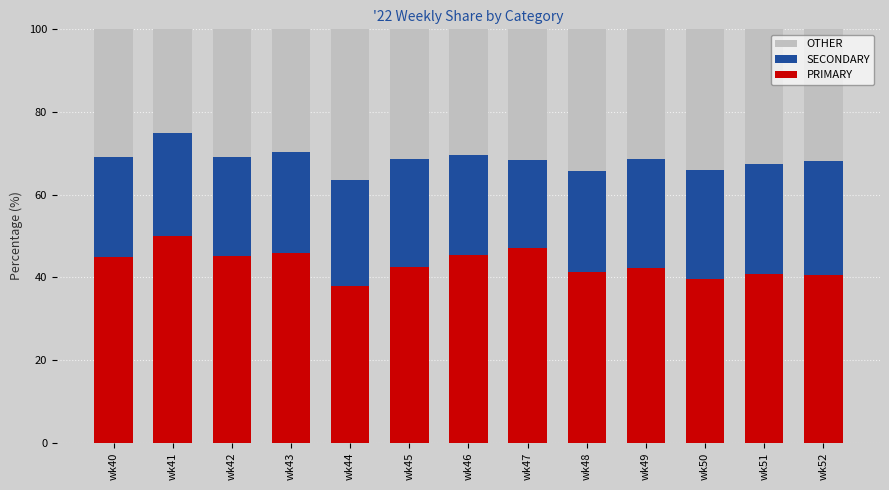

What is the sum of all PRIMARY values?

563.6